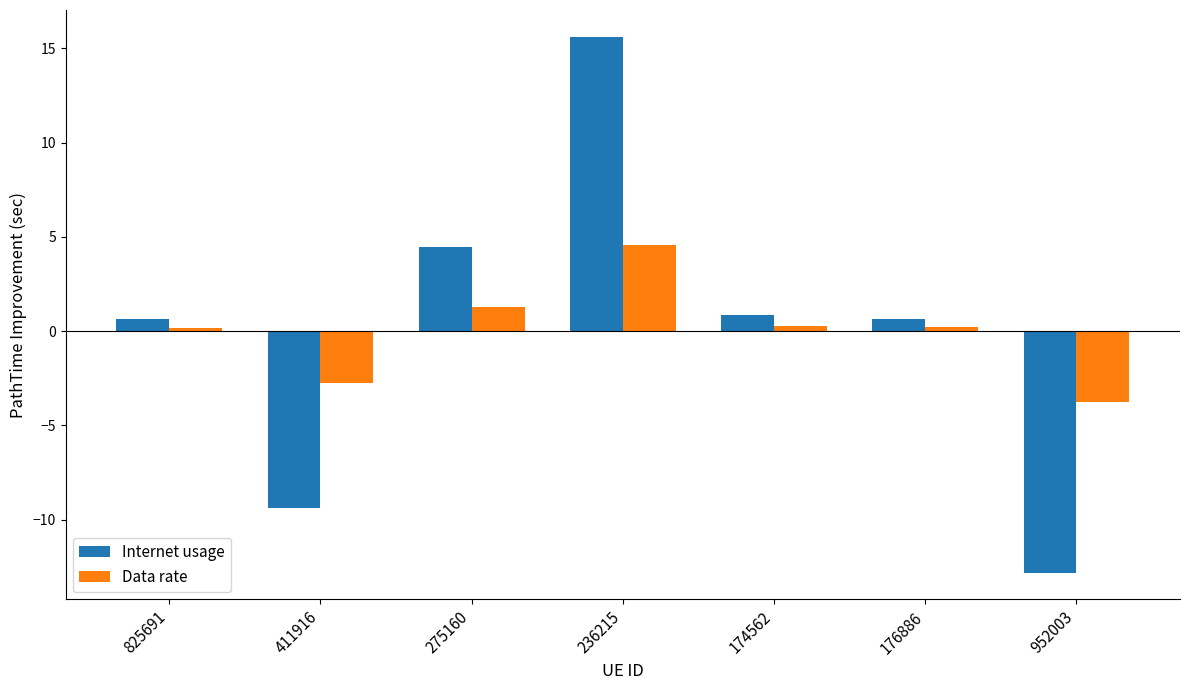

What are all the series names shown in the legend?

Internet usage, Data rate